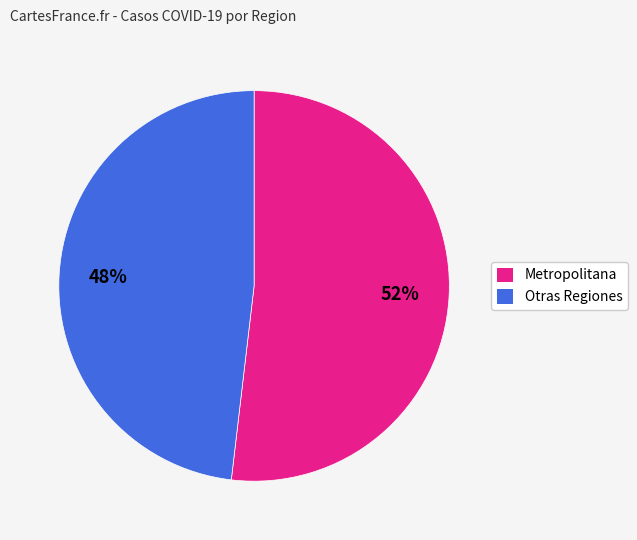

To the nearest percent, what is the combined percentage of Otras Regiones and Metropolitana?

100%